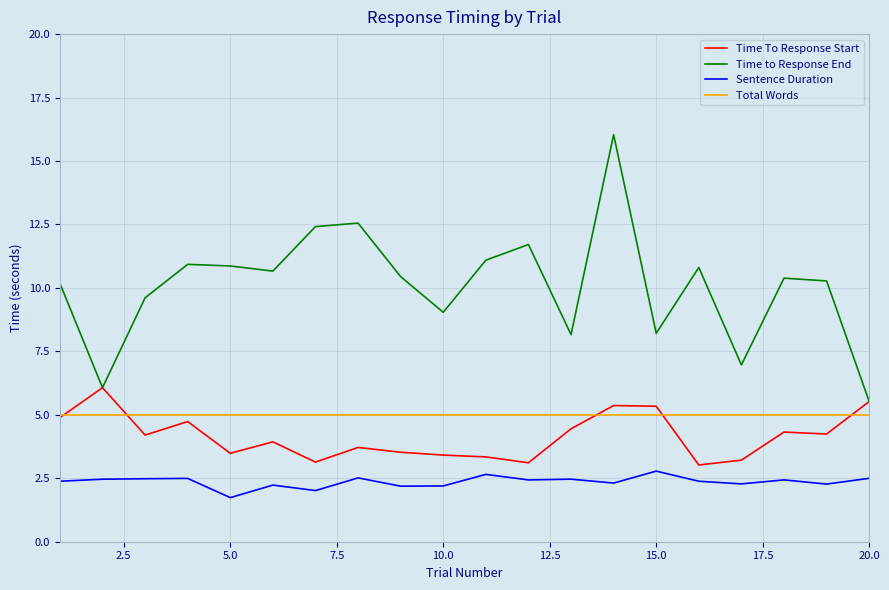

At how many categories does at least one series exceed 13?

1